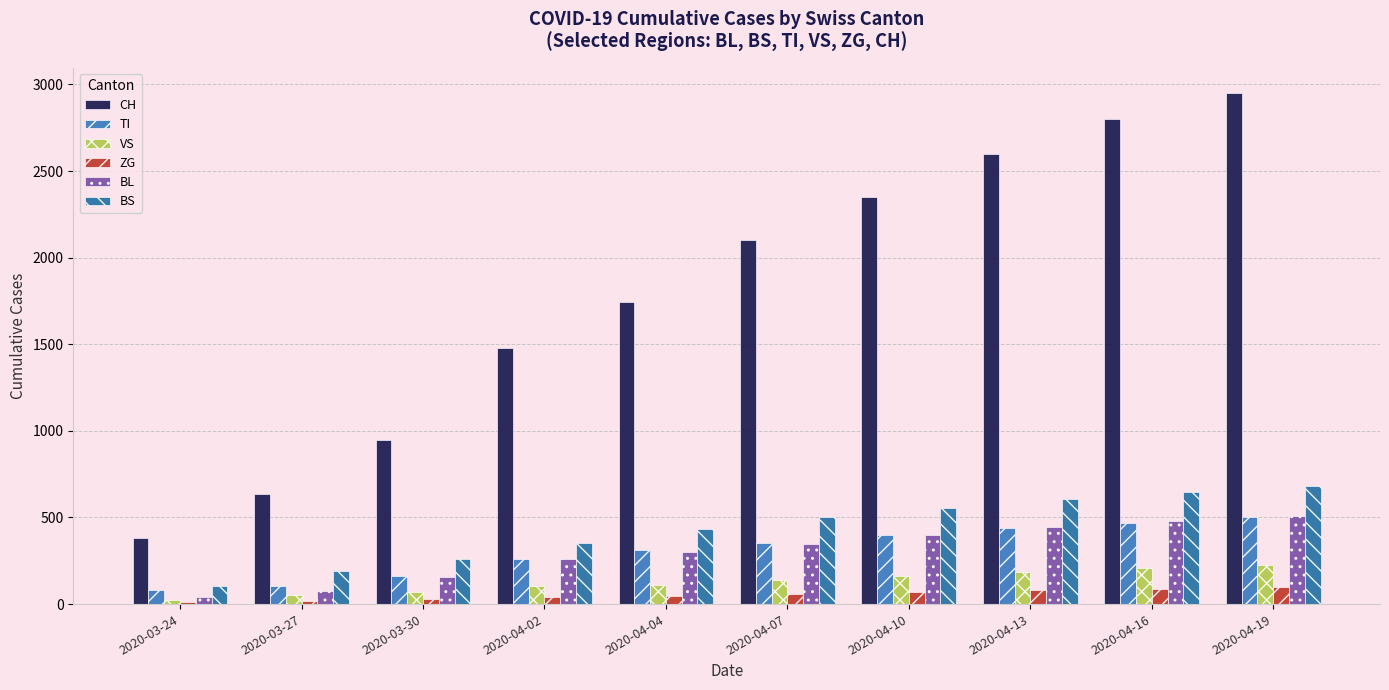

How many bars are there in total?

60